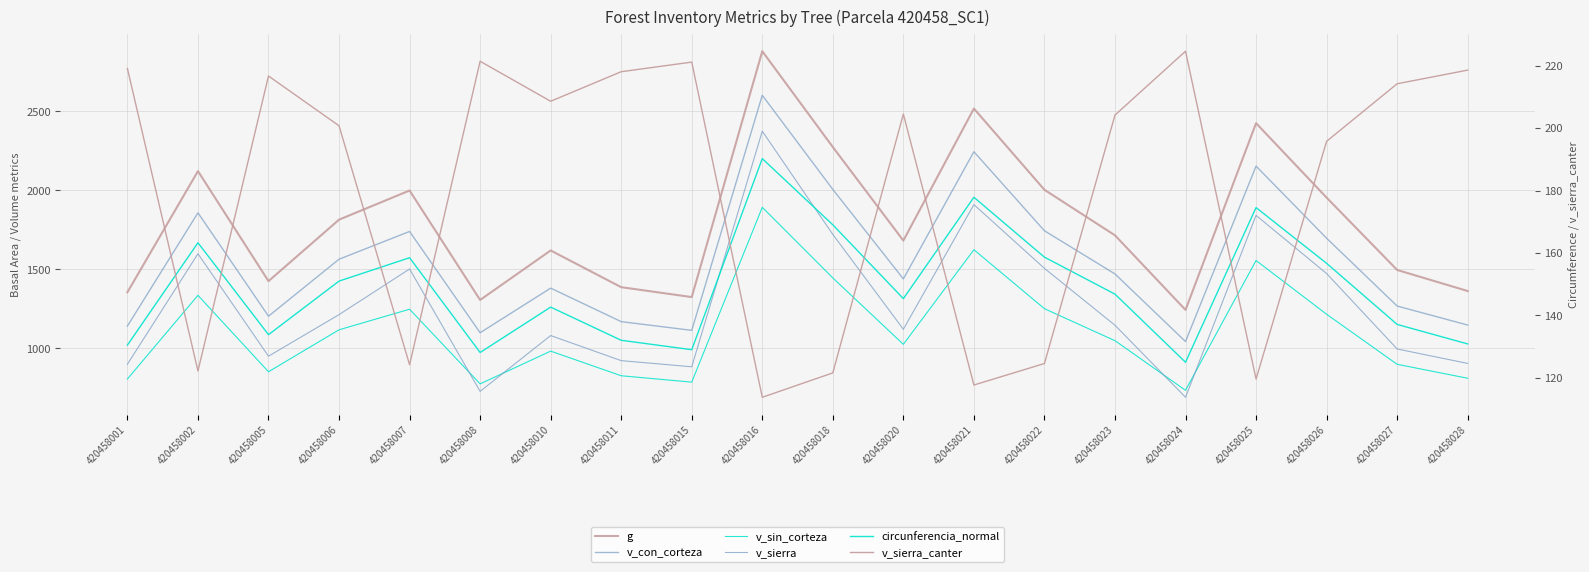

Which series has the largest total across all categories?

g